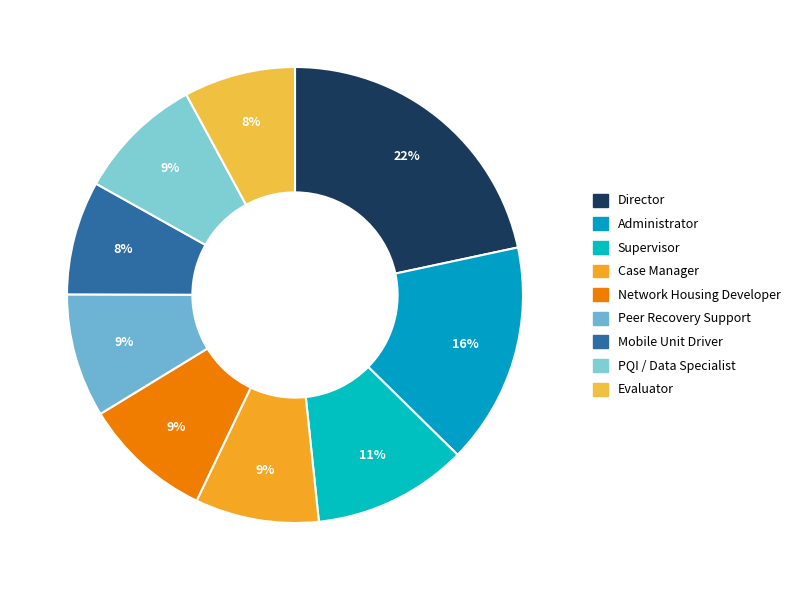

What is the ratio of the value at Supervisor to the value at Mobile Unit Driver?

1.4